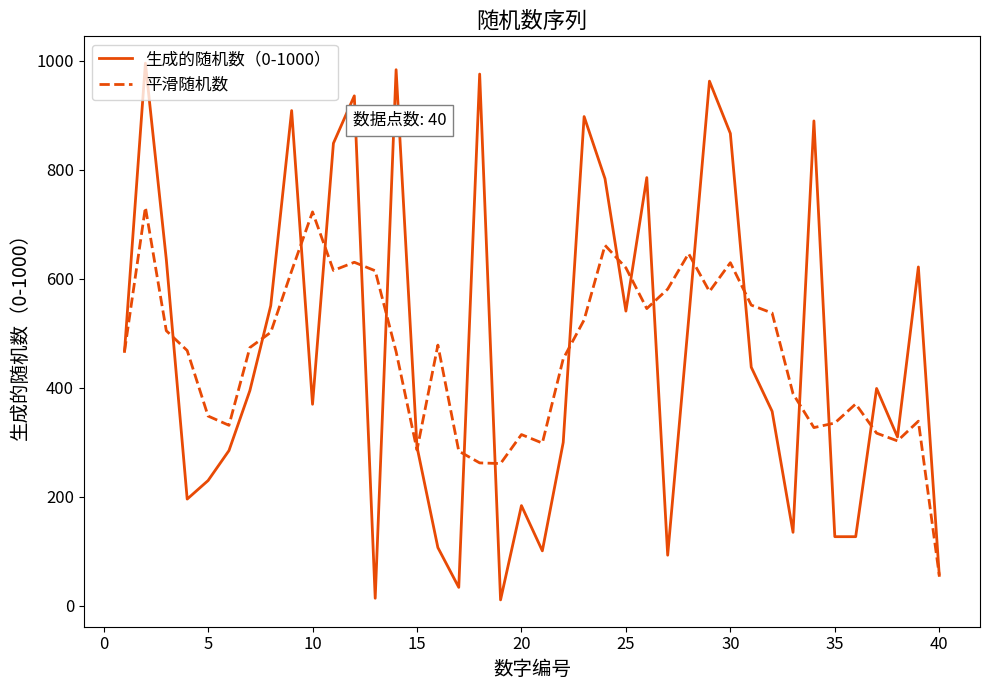

Rank the series by their maximum value, from highest to lowest.

生成的随机数（0-1000）, 平滑随机数